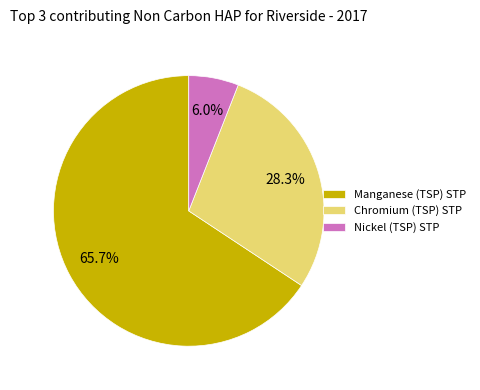

Between Manganese (TSP) STP and Nickel (TSP) STP, which is larger?

Manganese (TSP) STP